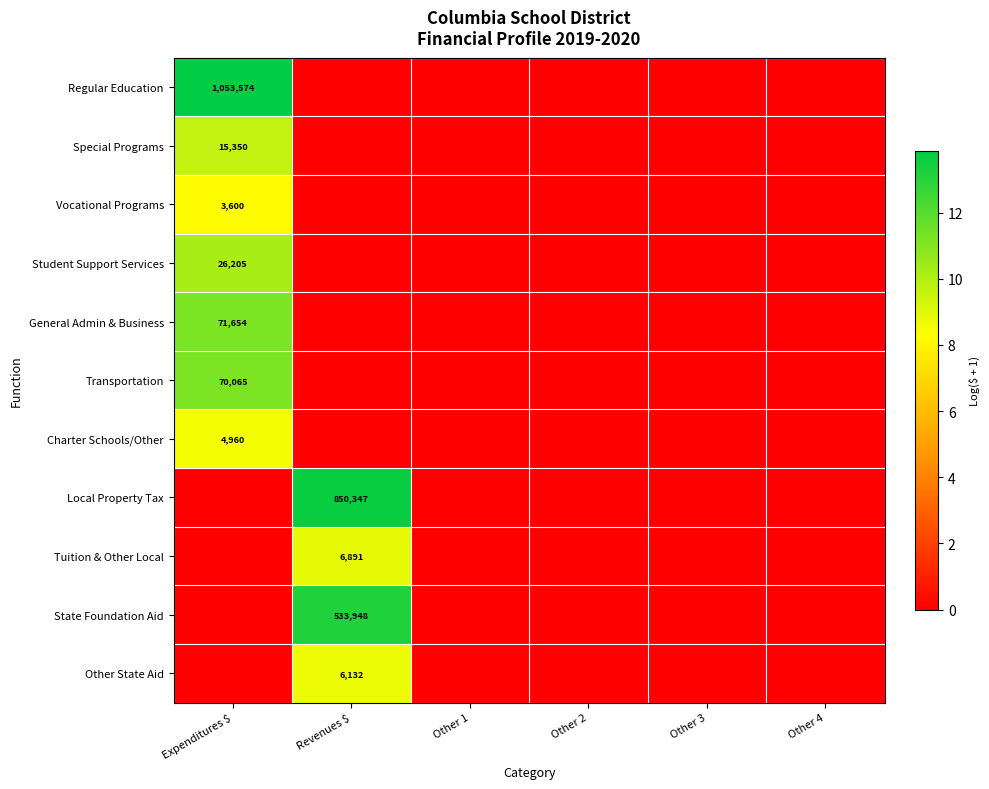

How many Vocational Programs values are between 0 and 1?

5